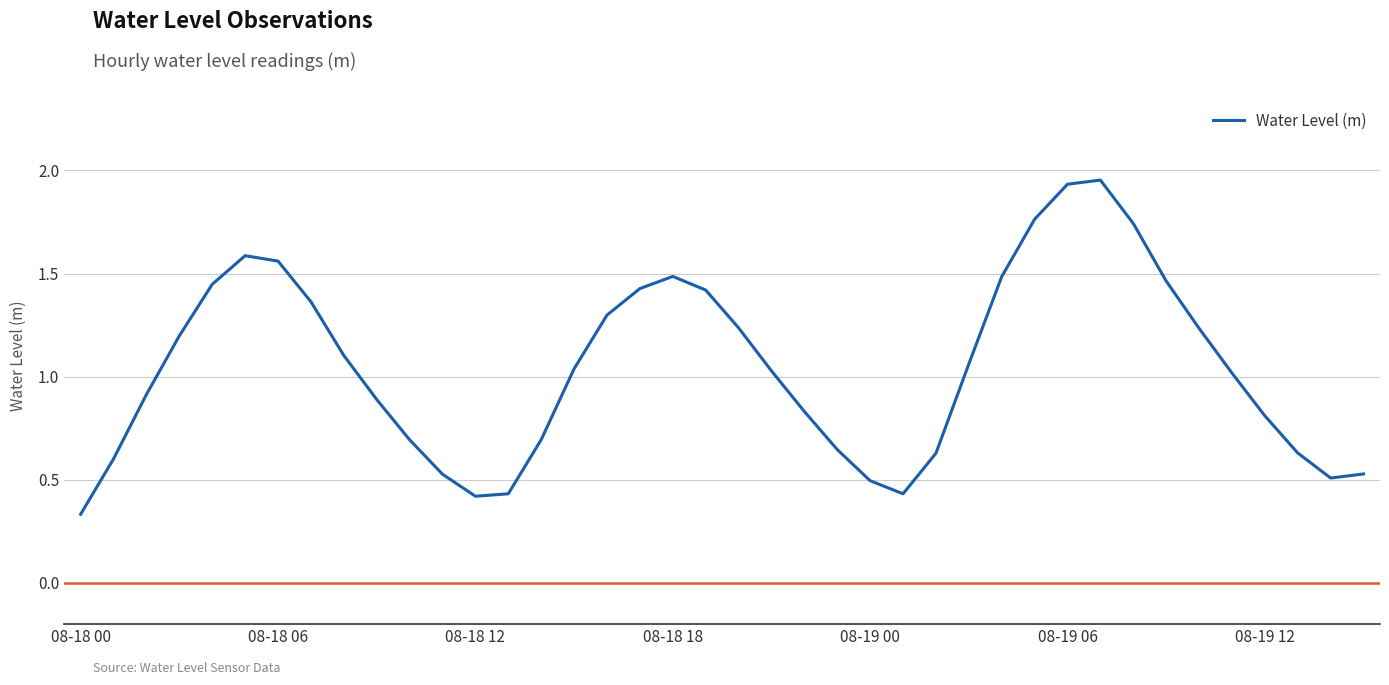

What is the difference between the maximum and minimum values?

1.6